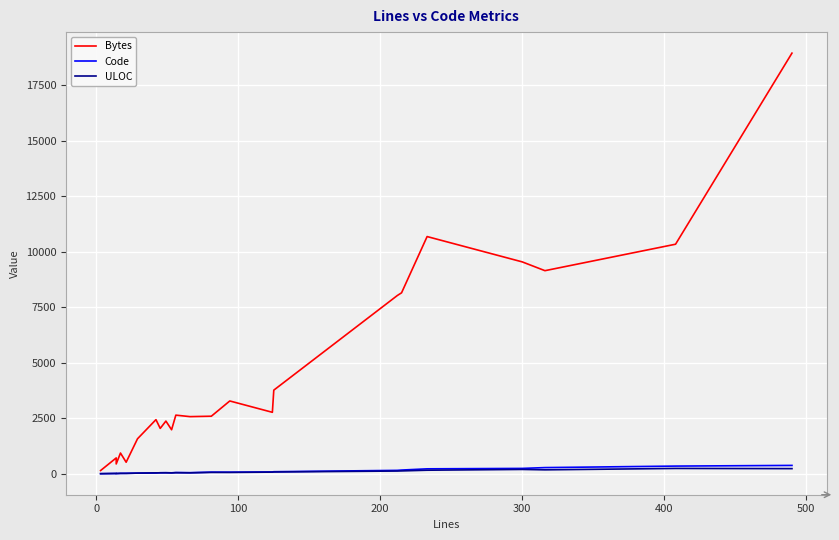

The value of Bytes at 300 is 12942. True or false?

False